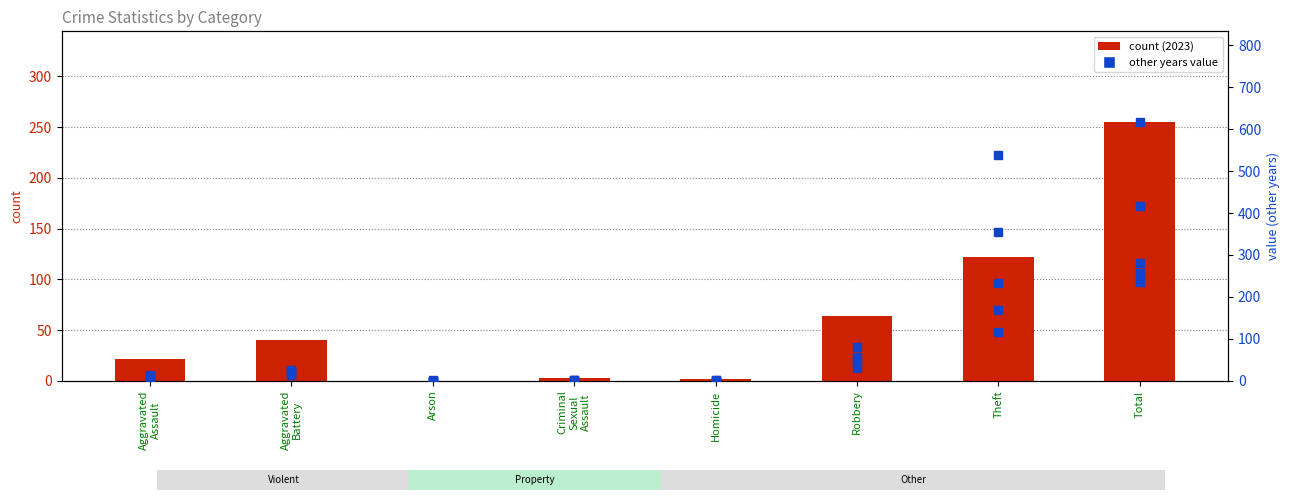

What is the label of the 6th bar from the left?

Robbery